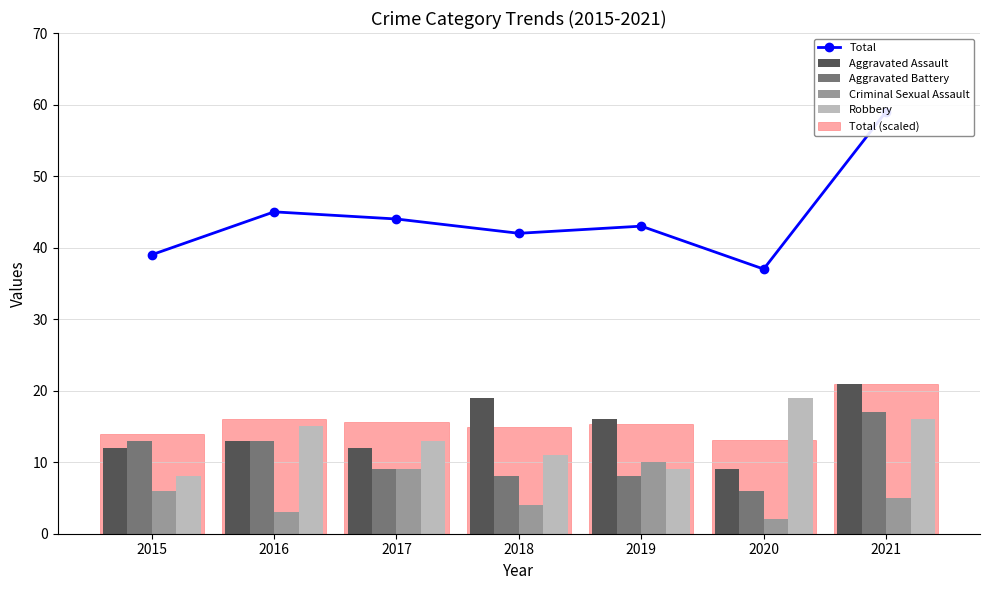

How many values in the Aggravated Battery series are below 9?

3